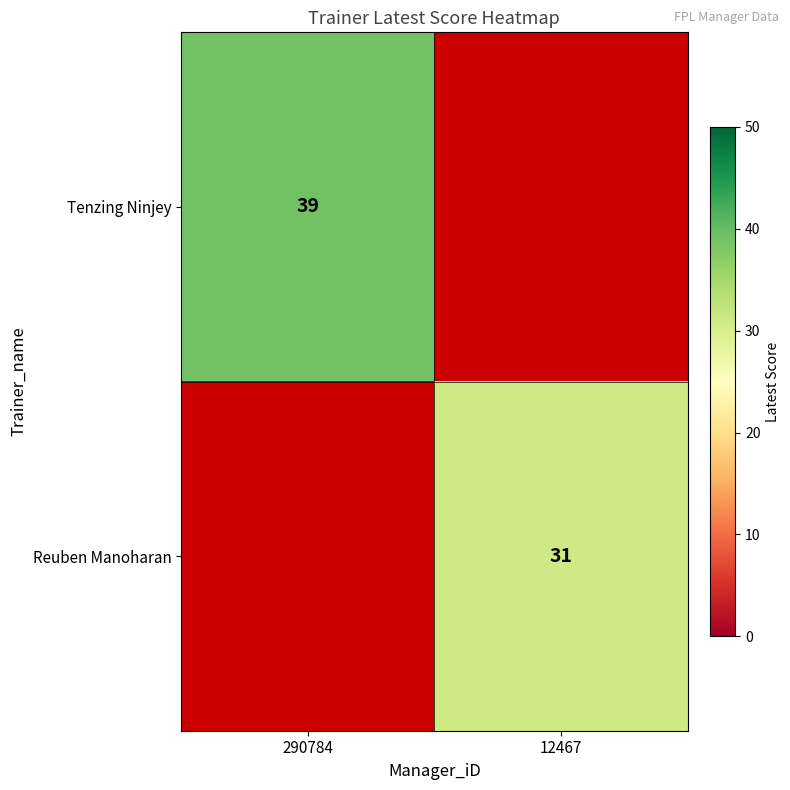

Is it true that Reuben Manoharan equals 31 at 12467?

True